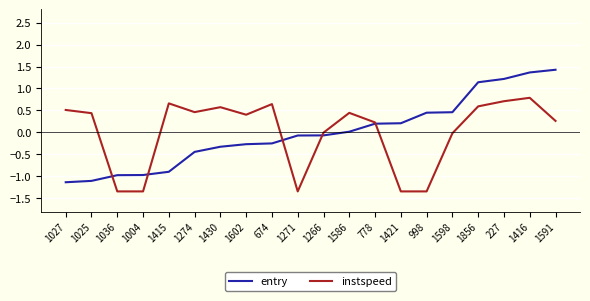

How many interior local peaks does the instspeed series have?

5